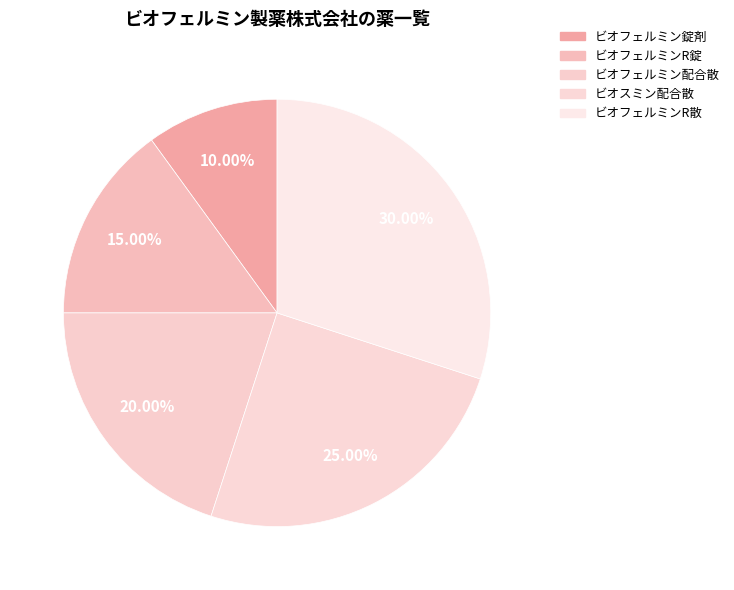

The ビオスミン配合散 slice represents 25% of the pie. True or false?

True